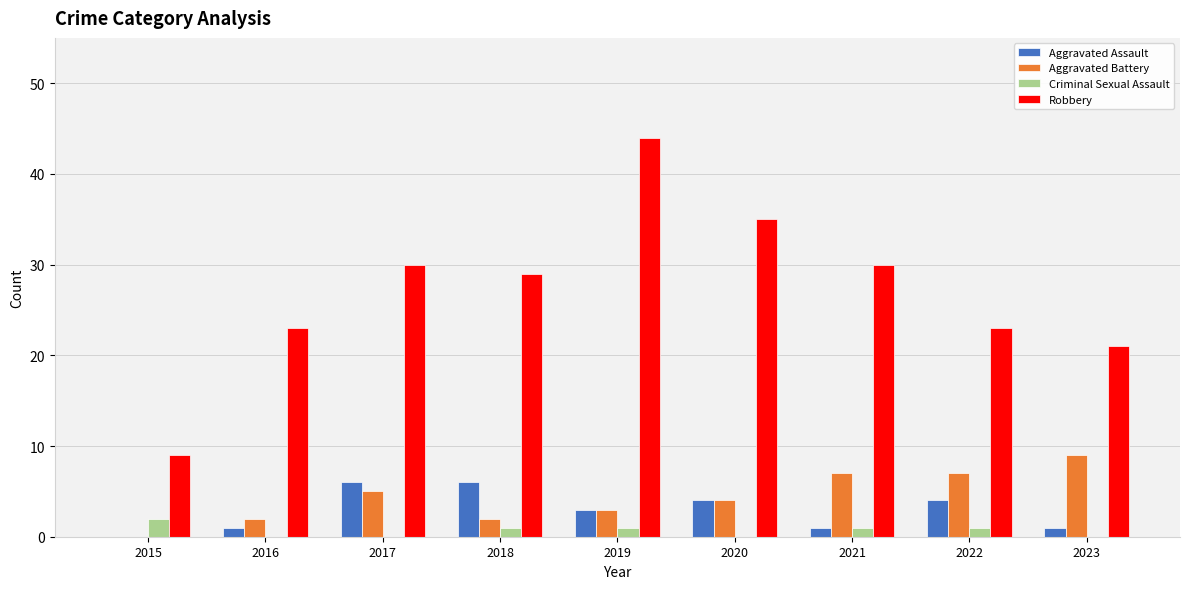

The value of Aggravated Assault at 2019 is 3. True or false?

True